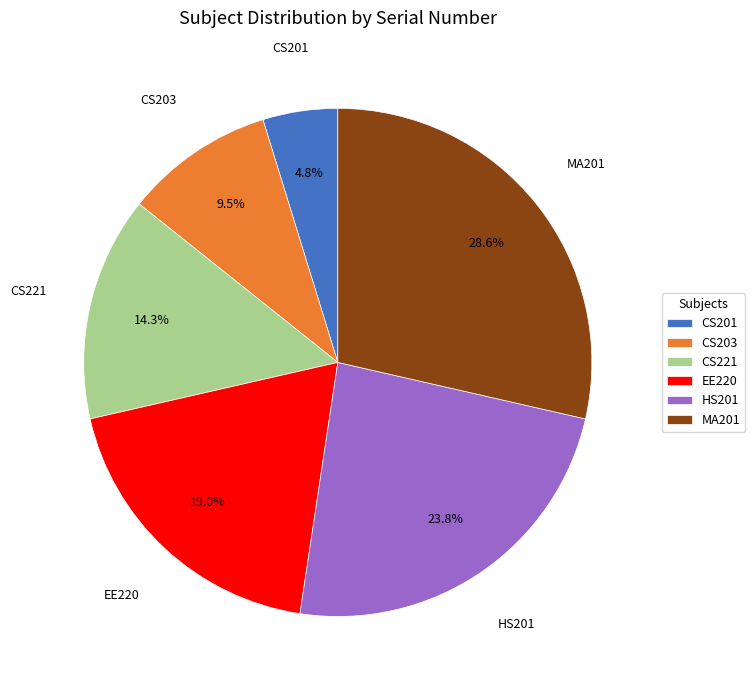

How many slices are in this pie chart?

6